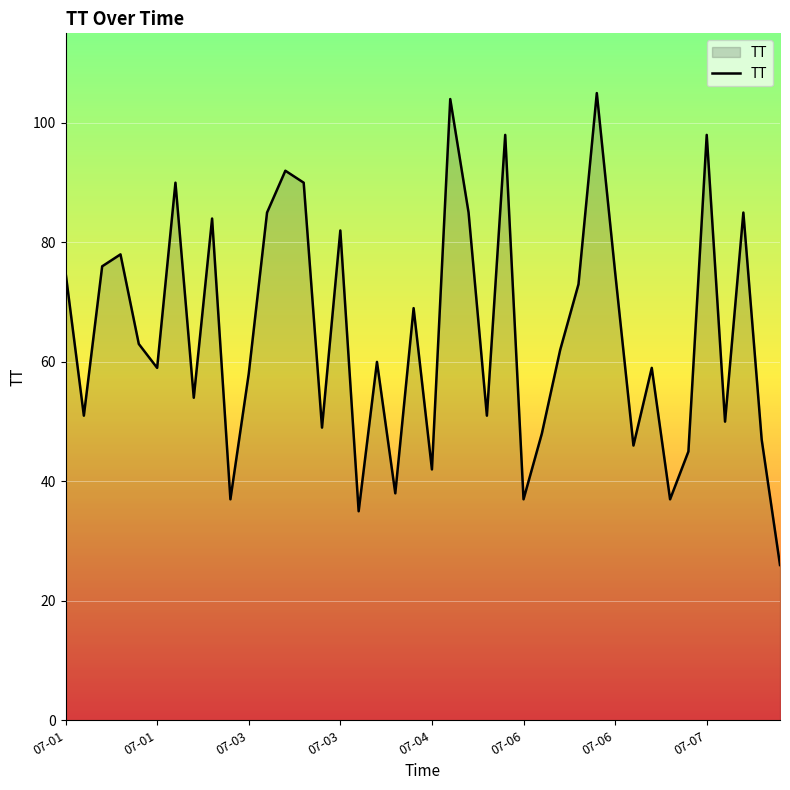

True or false: there are more than 0 points higher than both neighbors.

True